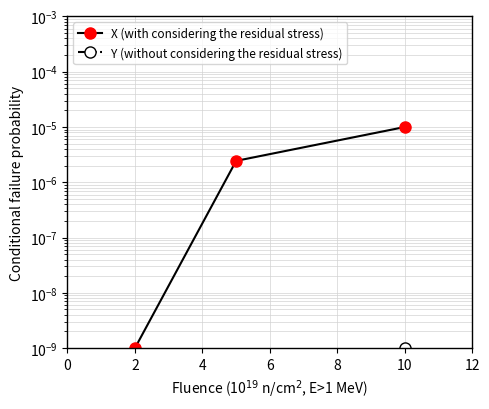

Which has a higher value, 2 or 4?

4